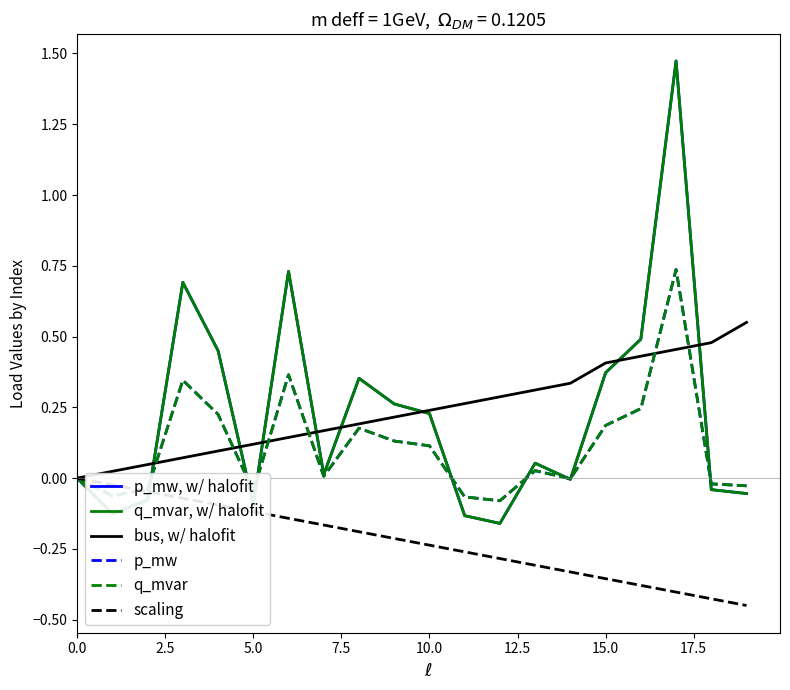

True or false: q_mvar, w/ halofit has more than 1 points higher than both neighbors.

True